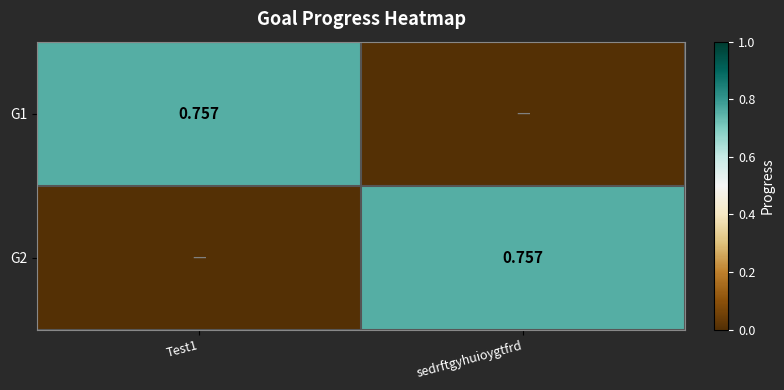

At sedrftgyhuioygtfrd, list the series in order from largest to smallest.

G2, G1